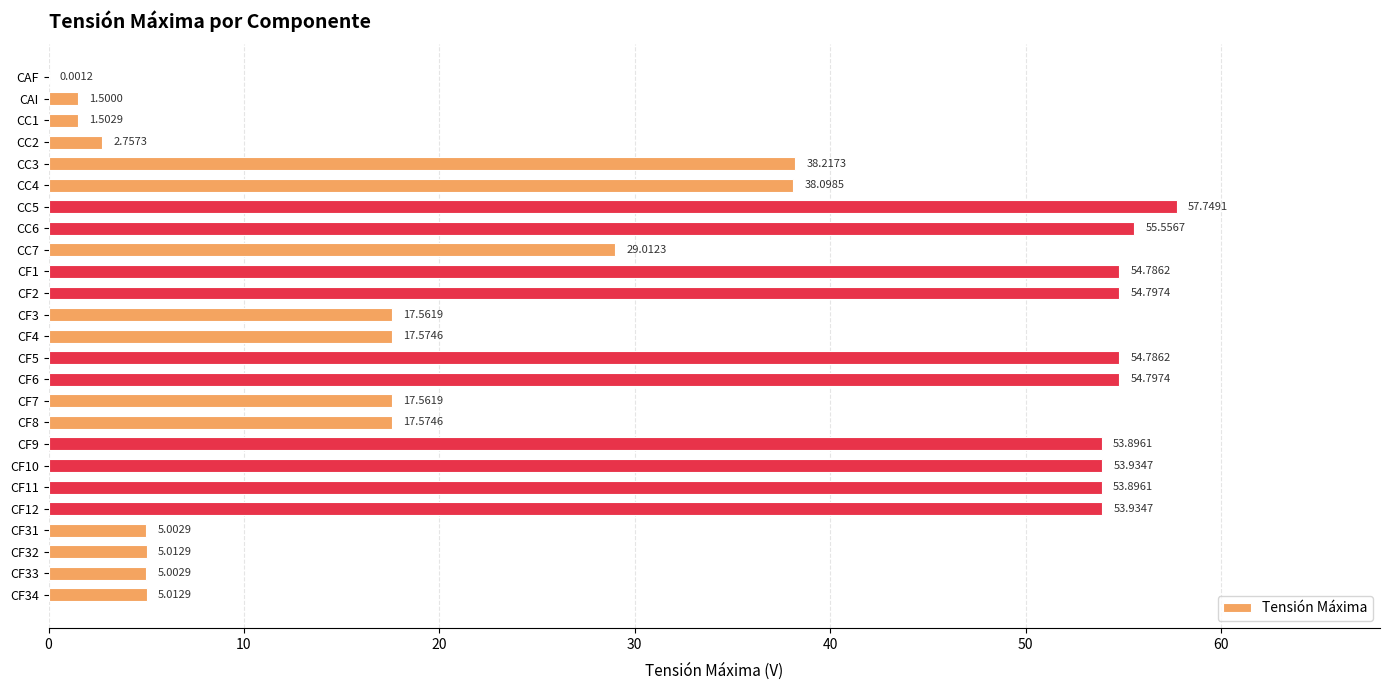

What is the sum of all values?

749.5